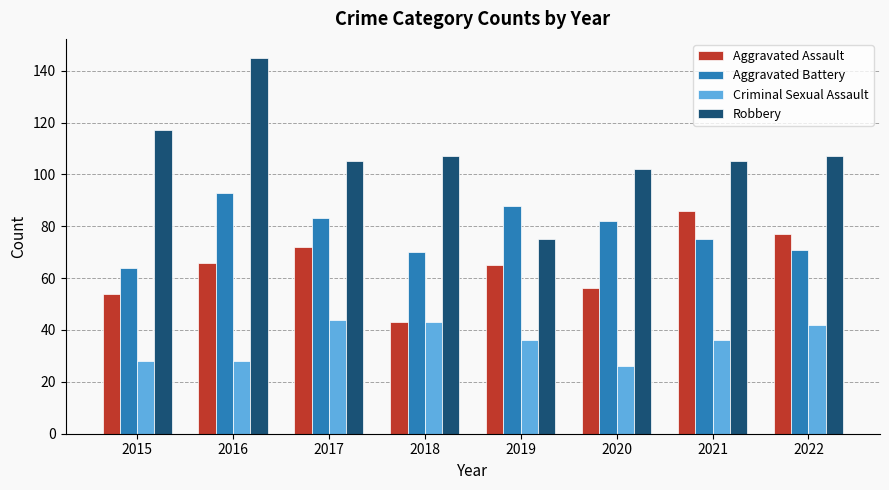

Reading left to right, what are all the values shown in this chart?

Aggravated Assault: 2015=54	2016=66	2017=72	2018=43	2019=65	2020=56	2021=86	2022=77
Aggravated Battery: 2015=64	2016=93	2017=83	2018=70	2019=88	2020=82	2021=75	2022=71
Criminal Sexual Assault: 2015=28	2016=28	2017=44	2018=43	2019=36	2020=26	2021=36	2022=42
Robbery: 2015=117	2016=145	2017=105	2018=107	2019=75	2020=102	2021=105	2022=107